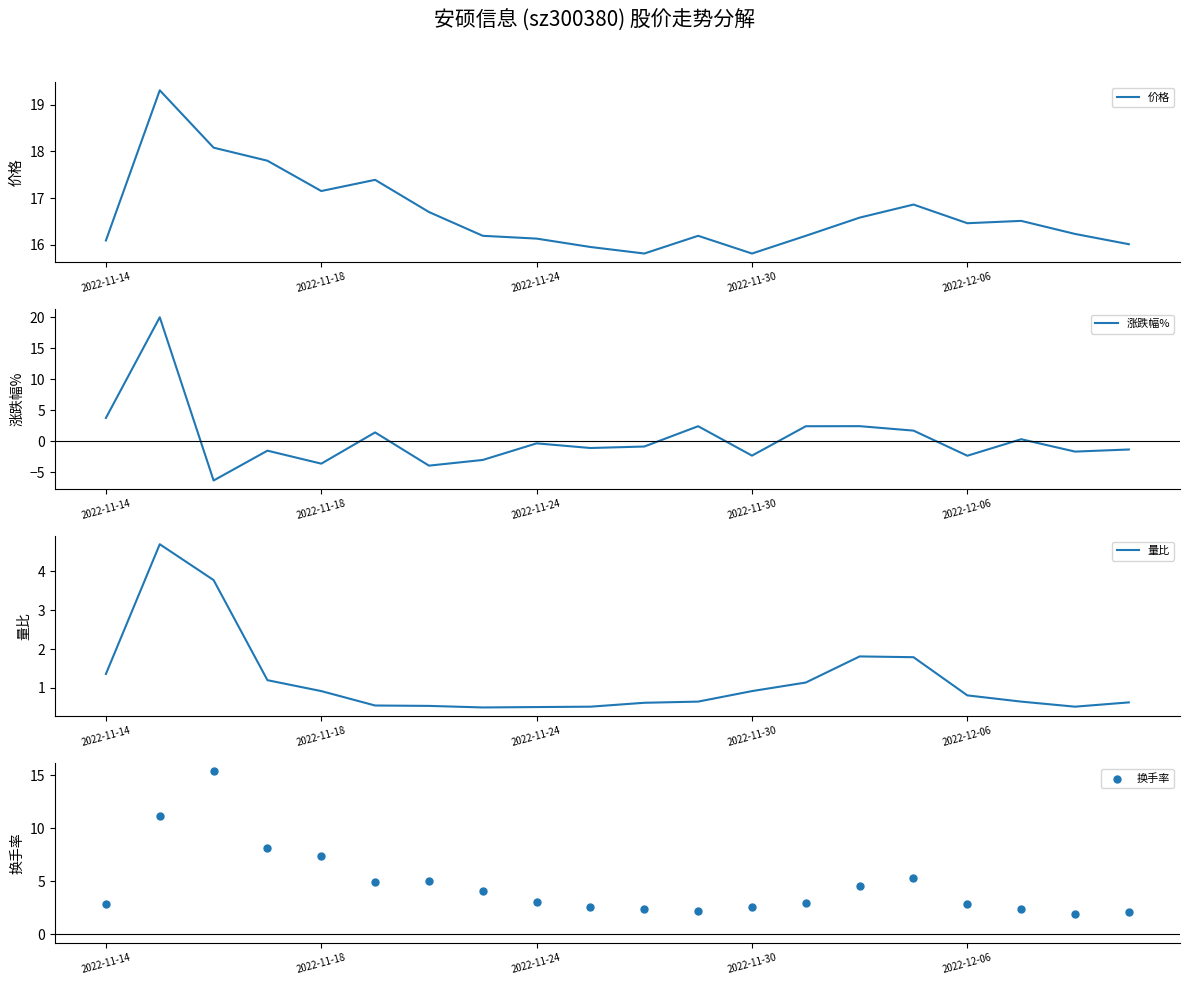

At how many categories does at least one series exceed 19?

1